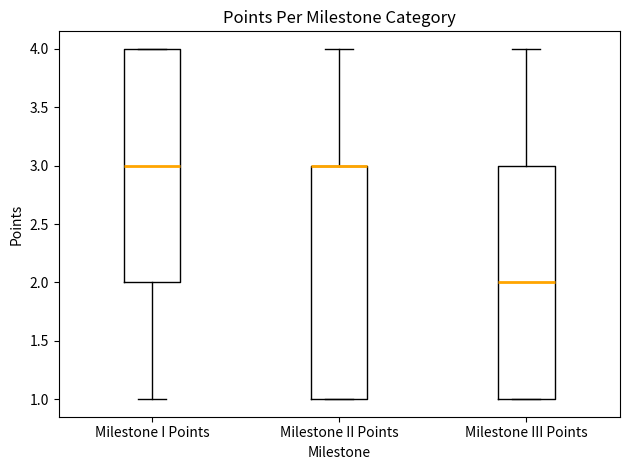

Reading left to right, read every box against the y-axis: the position of its median line, the range the box covers, and the ends of its whiskers. The values are not printed on the chart, so give them approximately, as read against the axis.

Milestone I Points: median 3, box 2 to 4, whiskers 1 to 4
Milestone II Points: median 3 (drawn on the box's upper edge), box 1 to 3, whiskers 1 to 4
Milestone III Points: median 2, box 1 to 3, whiskers 1 to 4